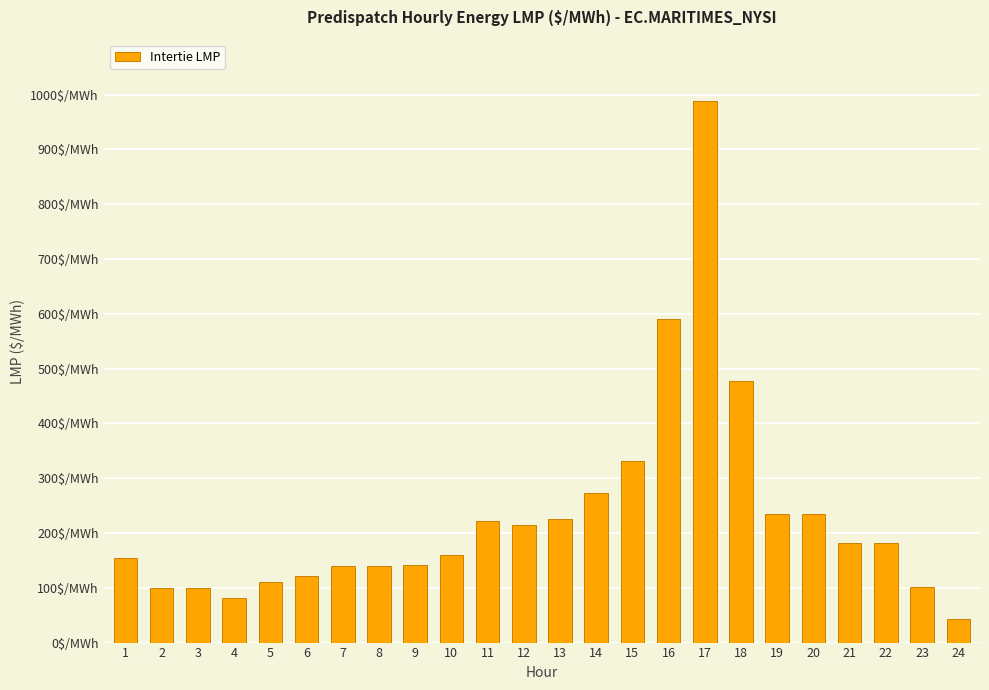

List the labels in order of value, smallest first.

24, 4, 3, 2, 23, 5, 6, 8, 7, 9, 1, 10, 21, 22, 12, 11, 13, 19, 20, 14, 15, 18, 16, 17